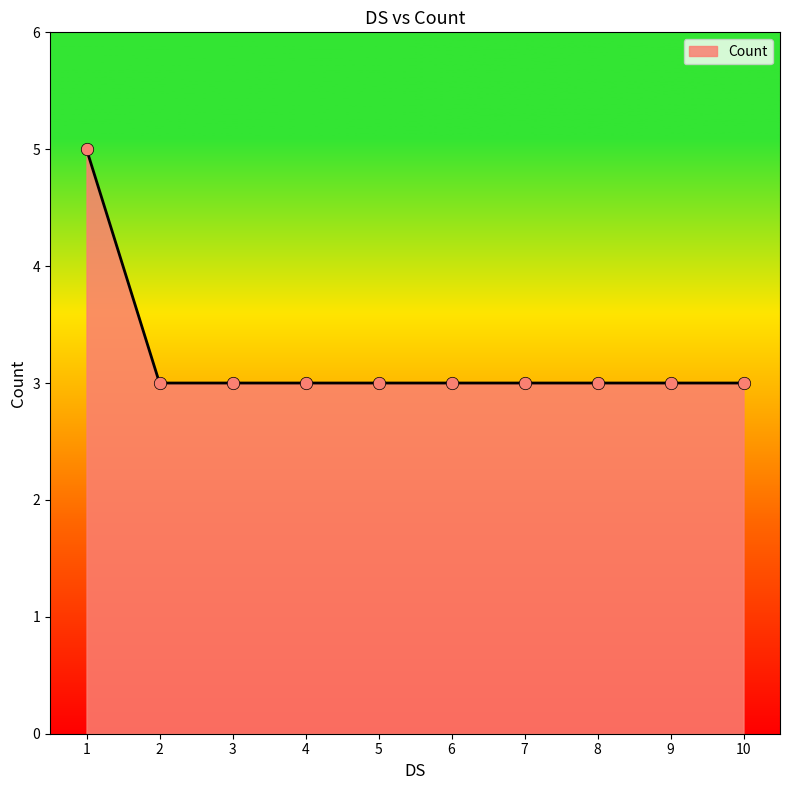

Between 5 and 1, which is larger?

1